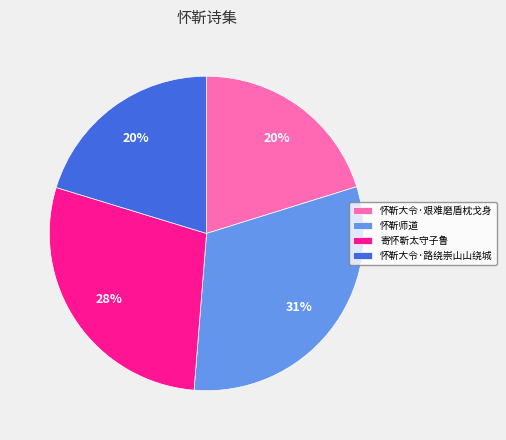

Is the sum of 怀靳师道 and 怀靳大令·路绕崇山山绕城 greater than half?

Yes